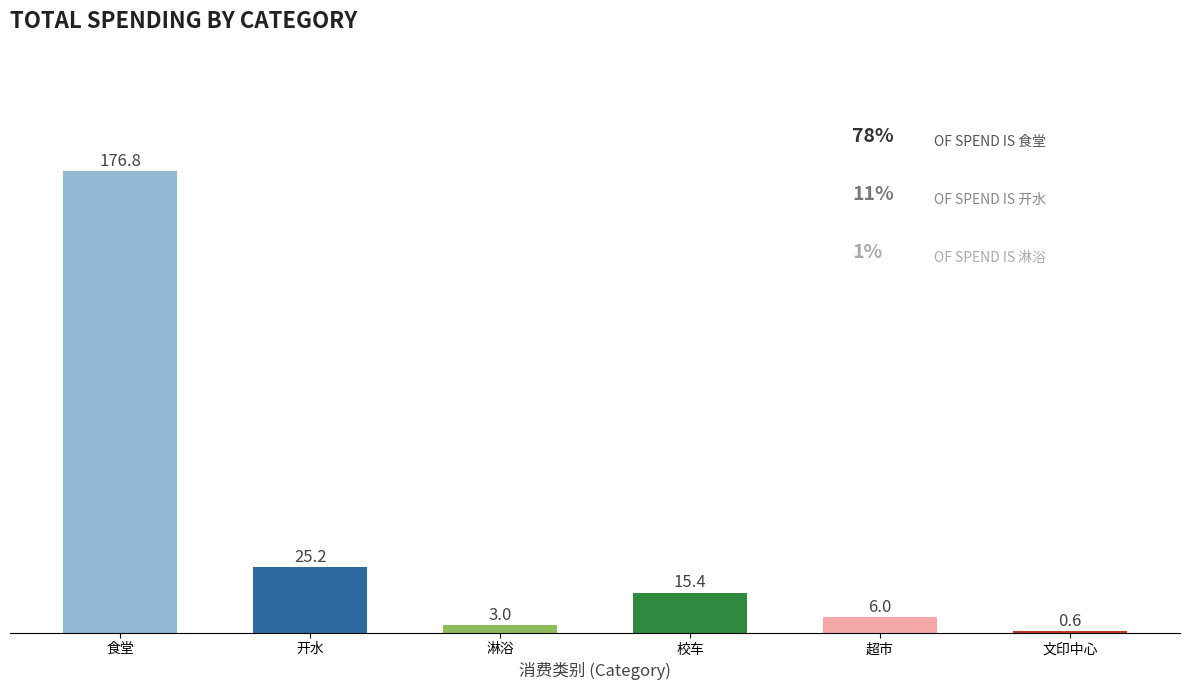

The value at 超市 is 6.0. True or false?

True